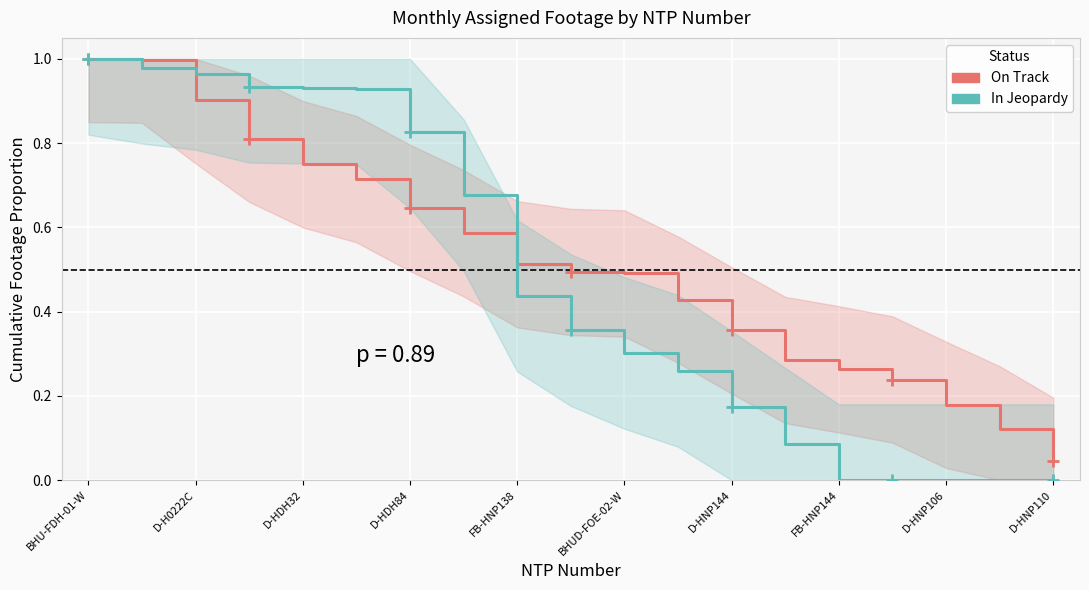

Reading left to right, transcribe all the data shown in this chart.

On Track: 1.0	1.0	0.9	0.8	0.8	0.7	0.6	0.6	0.5	0.5	0.5	0.4	0.4	0.3	0.3	0.2	0.2	0.1	0.0
In Jeopardy: 1.0	1.0	1.0	0.9	0.9	0.9	0.8	0.7	0.4	0.4	0.3	0.3	0.2	0.1	0.0	0.0	0.0	0.0	0.0